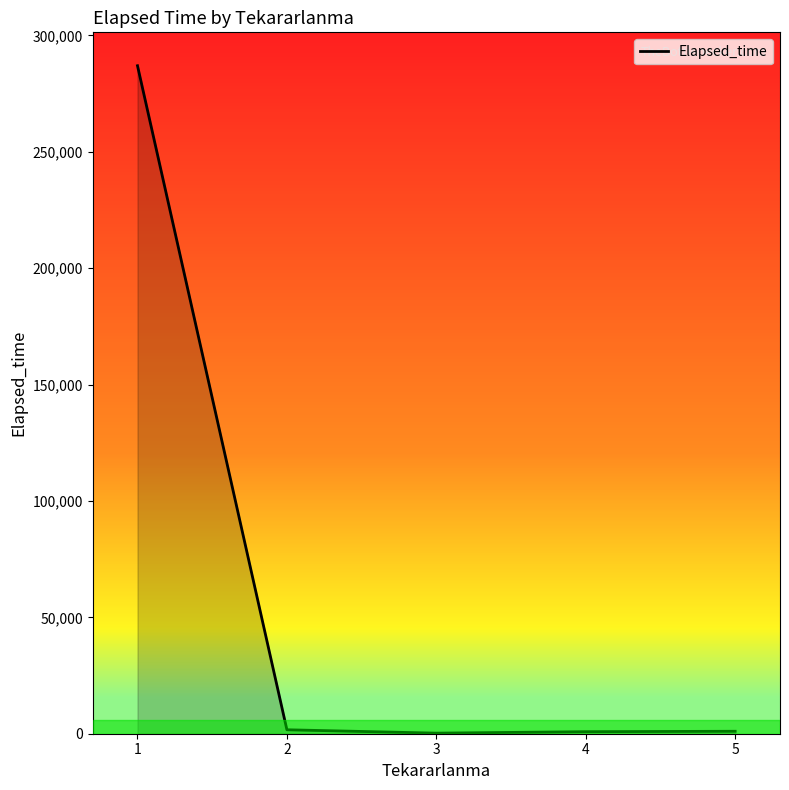

True or false: there are more than 2 points higher than both neighbors.

False